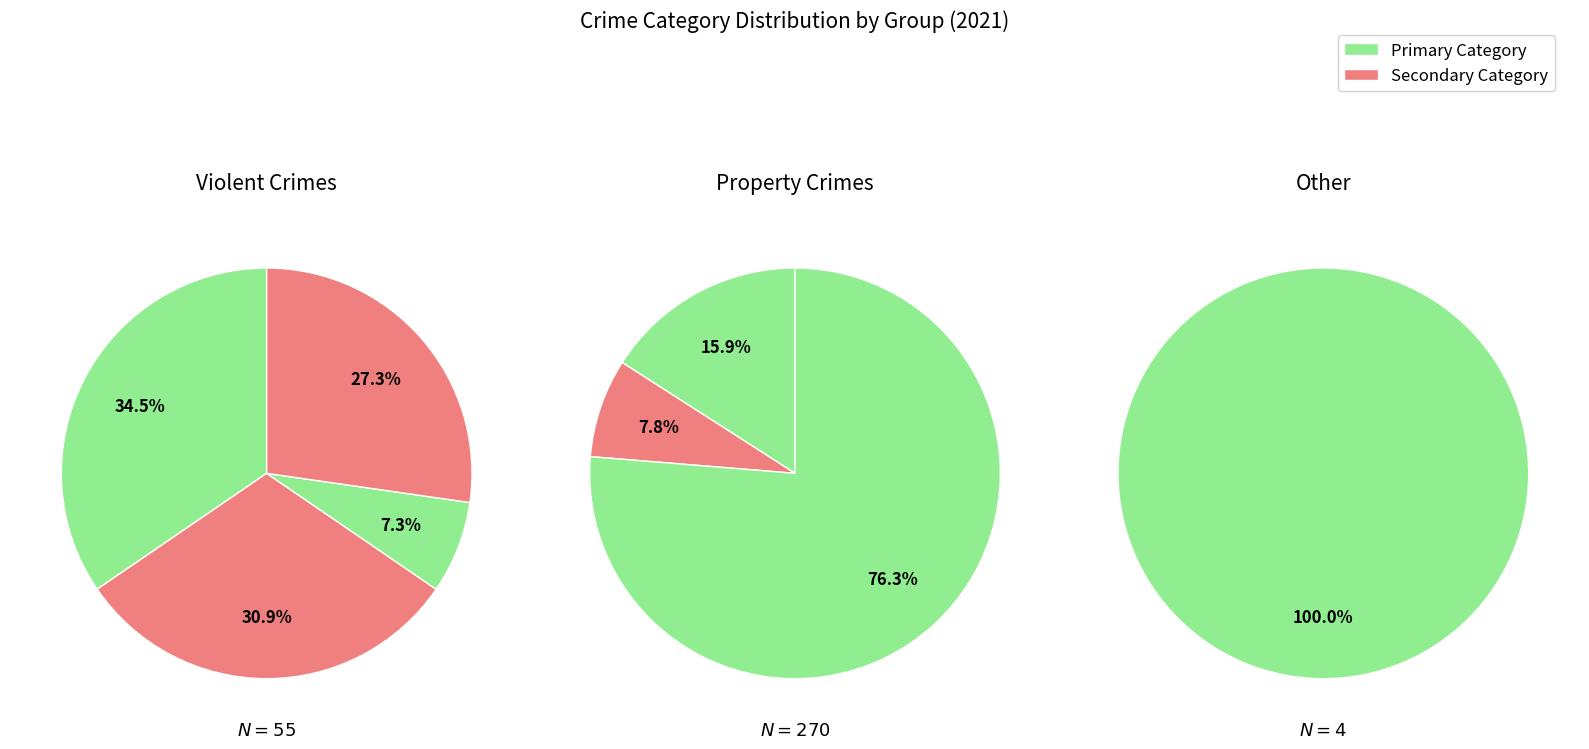

How many segments does this pie chart have?

8